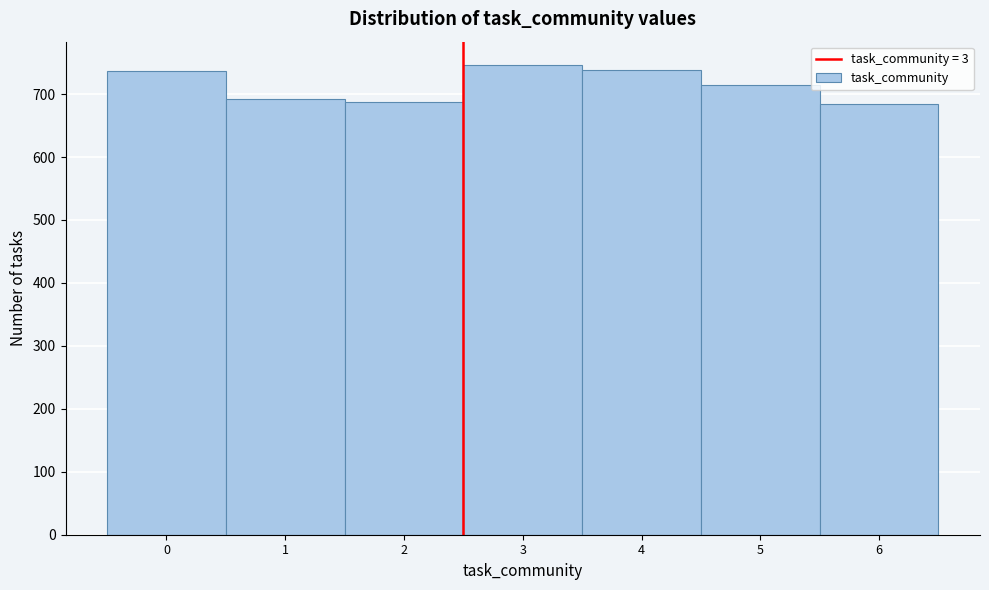

What is the value of the 3rd bar from the left?

688